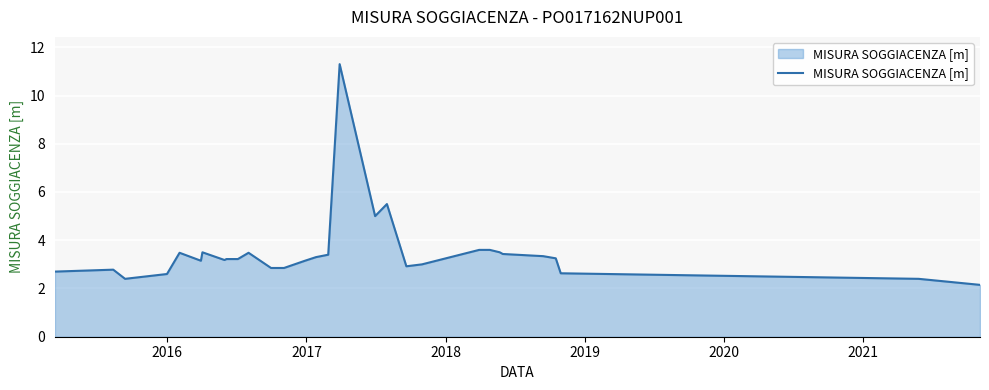

What is the greatest value displayed?

11.3